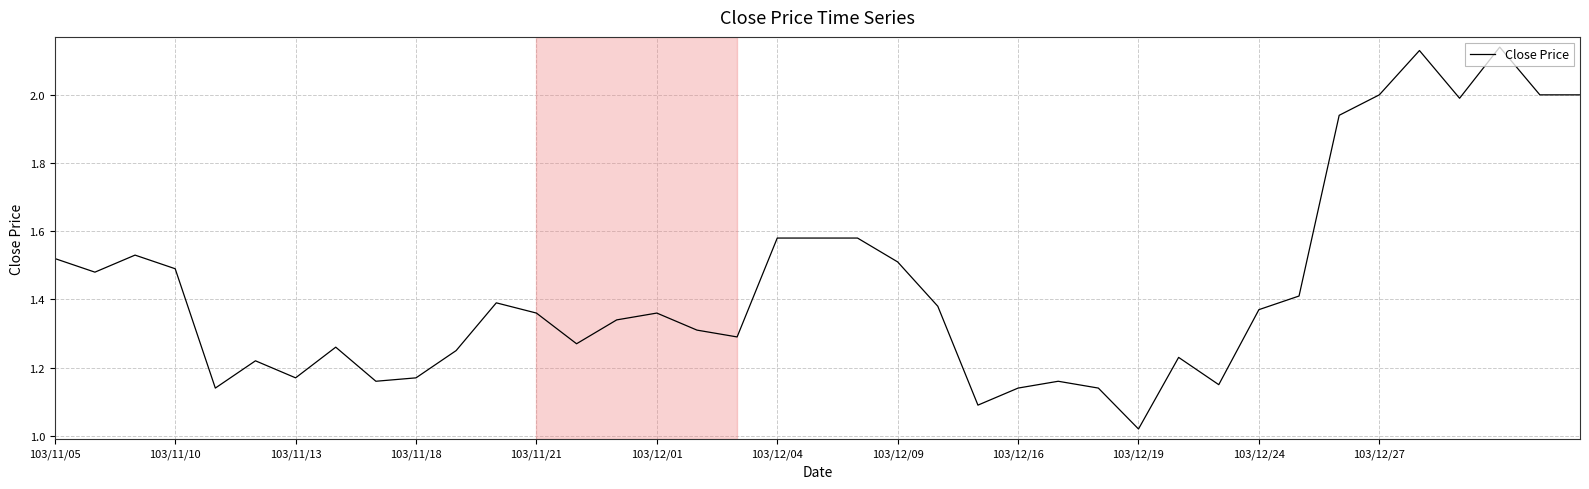

Which label corresponds to the smallest value in the chart?

103/12/19